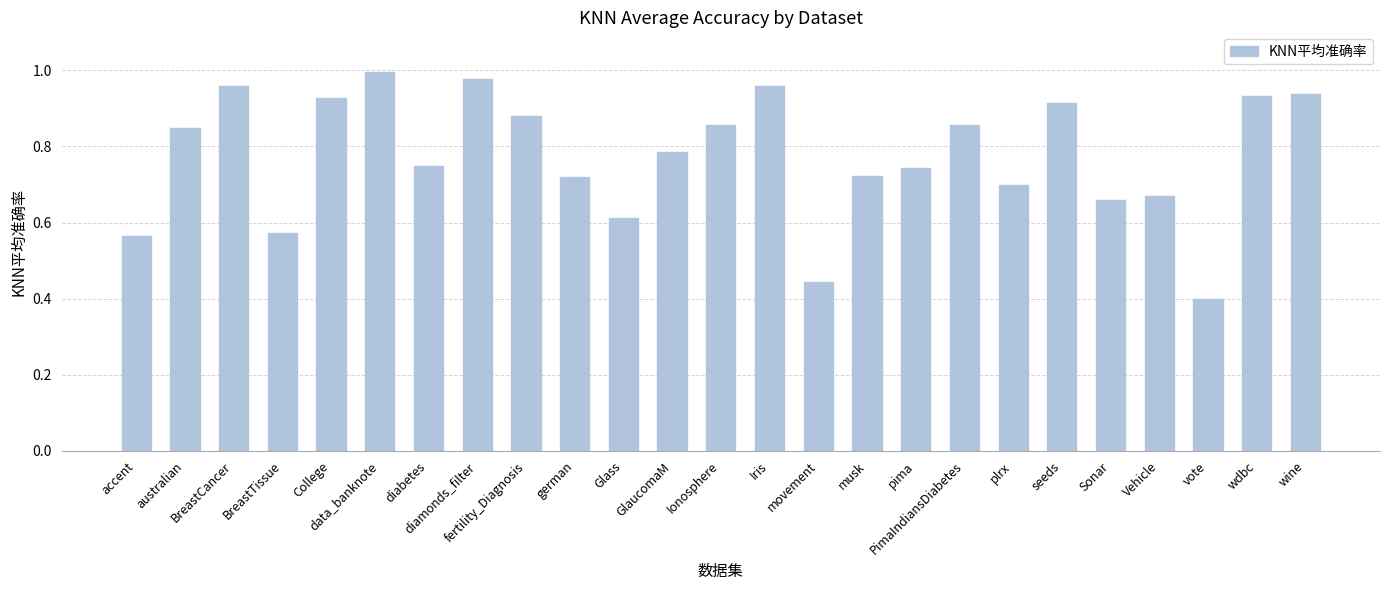

Which label corresponds to the smallest value in the chart?

vote